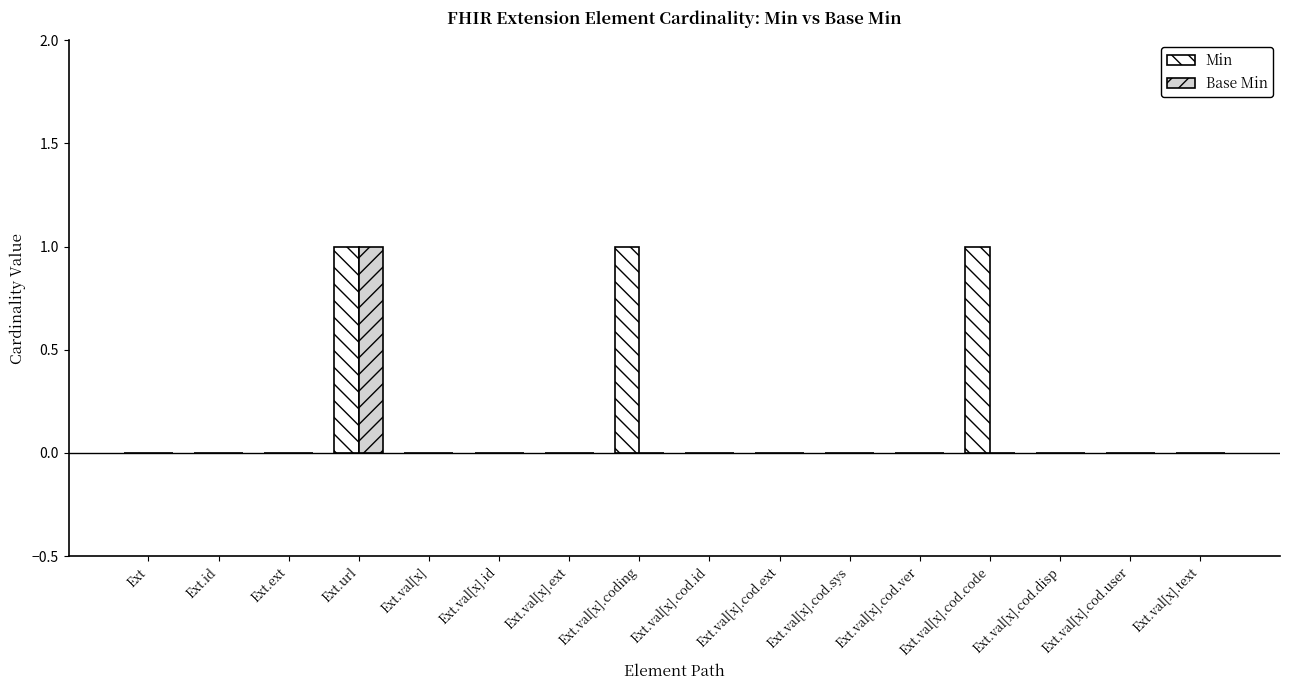

Which series changed the most between Ext.val[x].coding and Ext.val[x].text?

Min